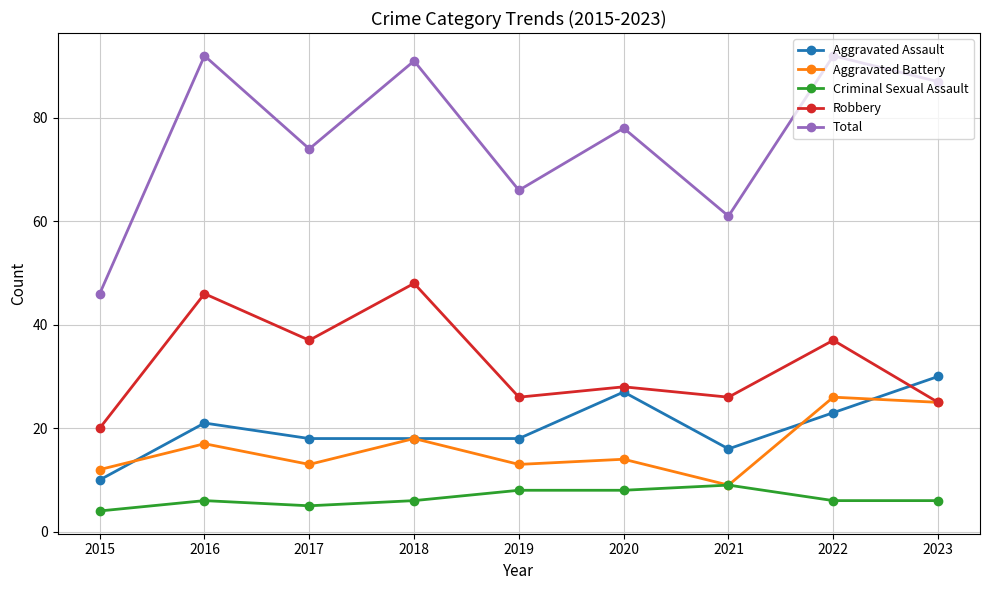

What is the sum of the Aggravated Assault values at 2018 and 2019?

36